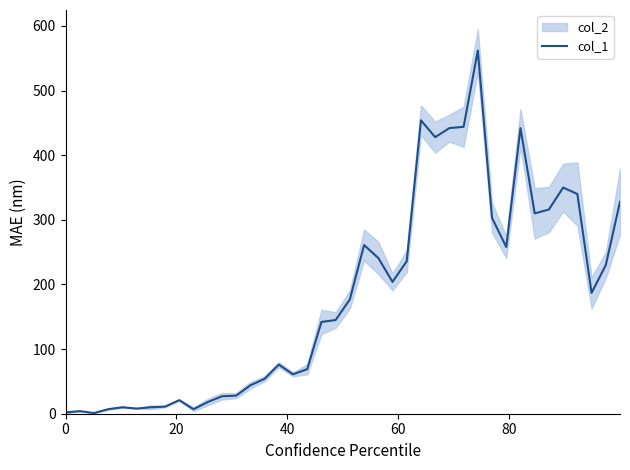

What is the maximum value shown in the chart?

562